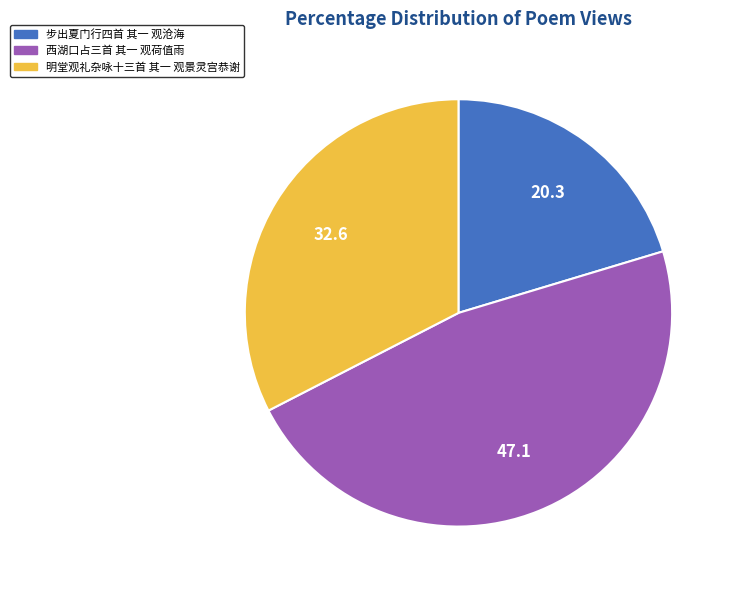

Approximately how many times larger is the value at 明堂观礼杂咏十三首 其一 观景灵宫恭谢 compared to 西湖口占三首 其一 观荷值雨?

0.7